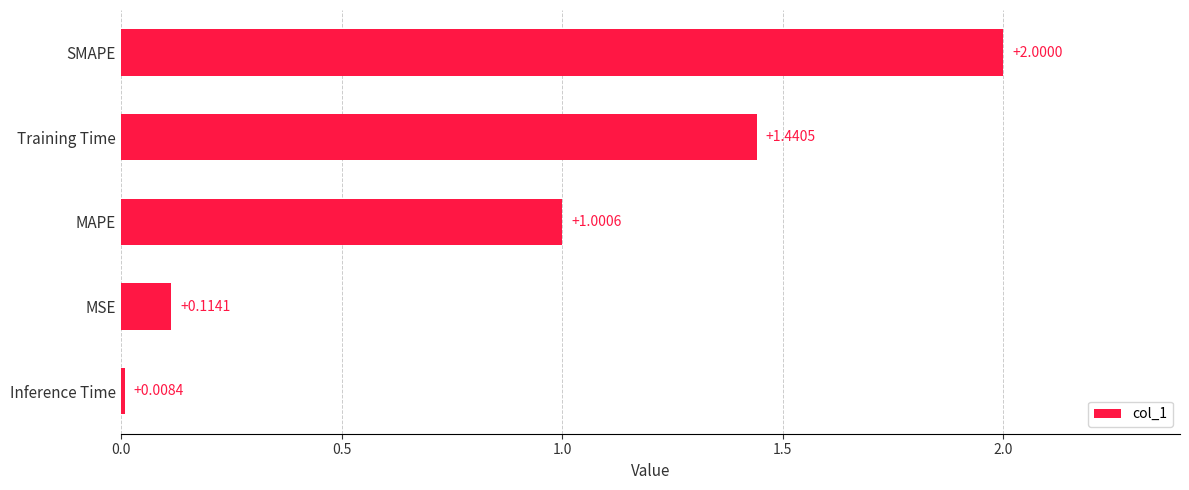

What is the difference between the values at Training Time and MAPE?

0.4